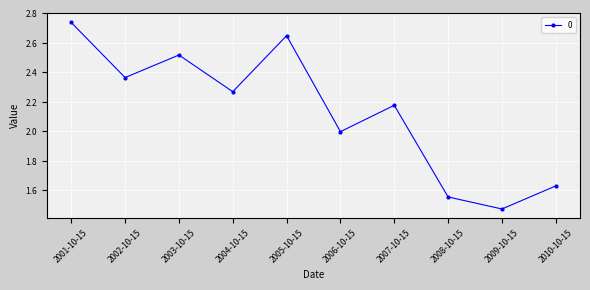

What is the sum of the values at 2008-10-15 and 2001-10-15?

4.3